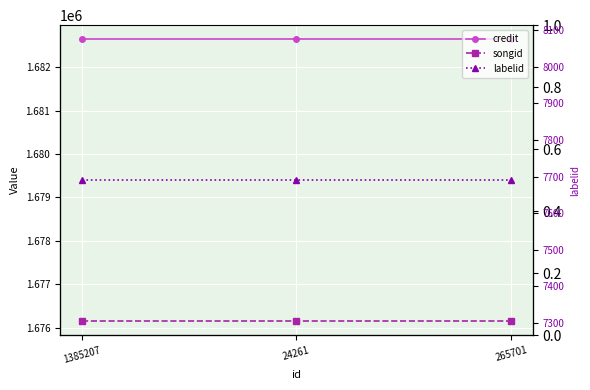

How many lines are shown in the chart?

3